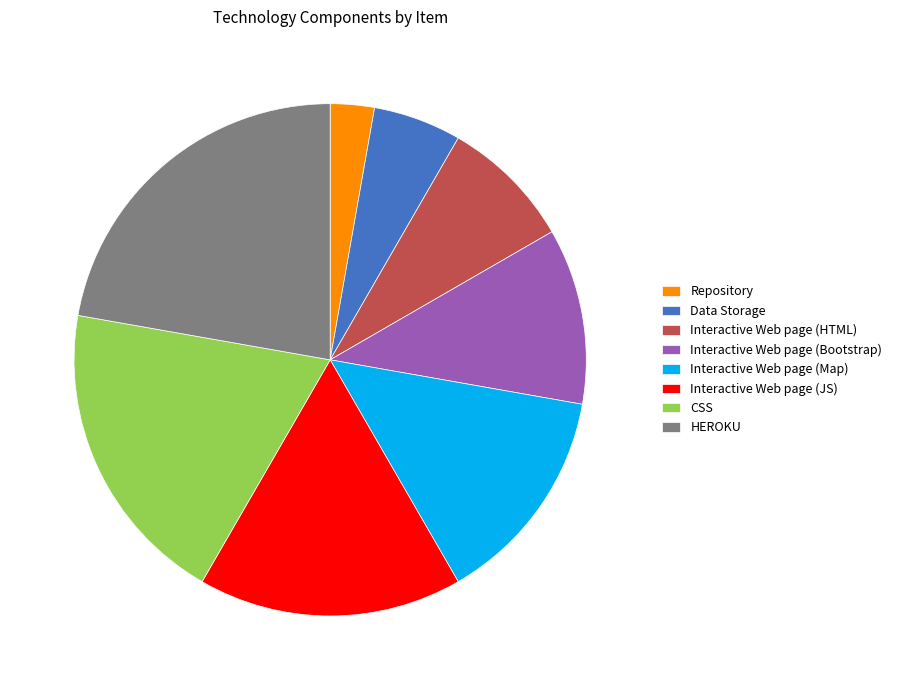

Do HEROKU and Interactive Web page (HTML) together represent more than half of the pie?

No